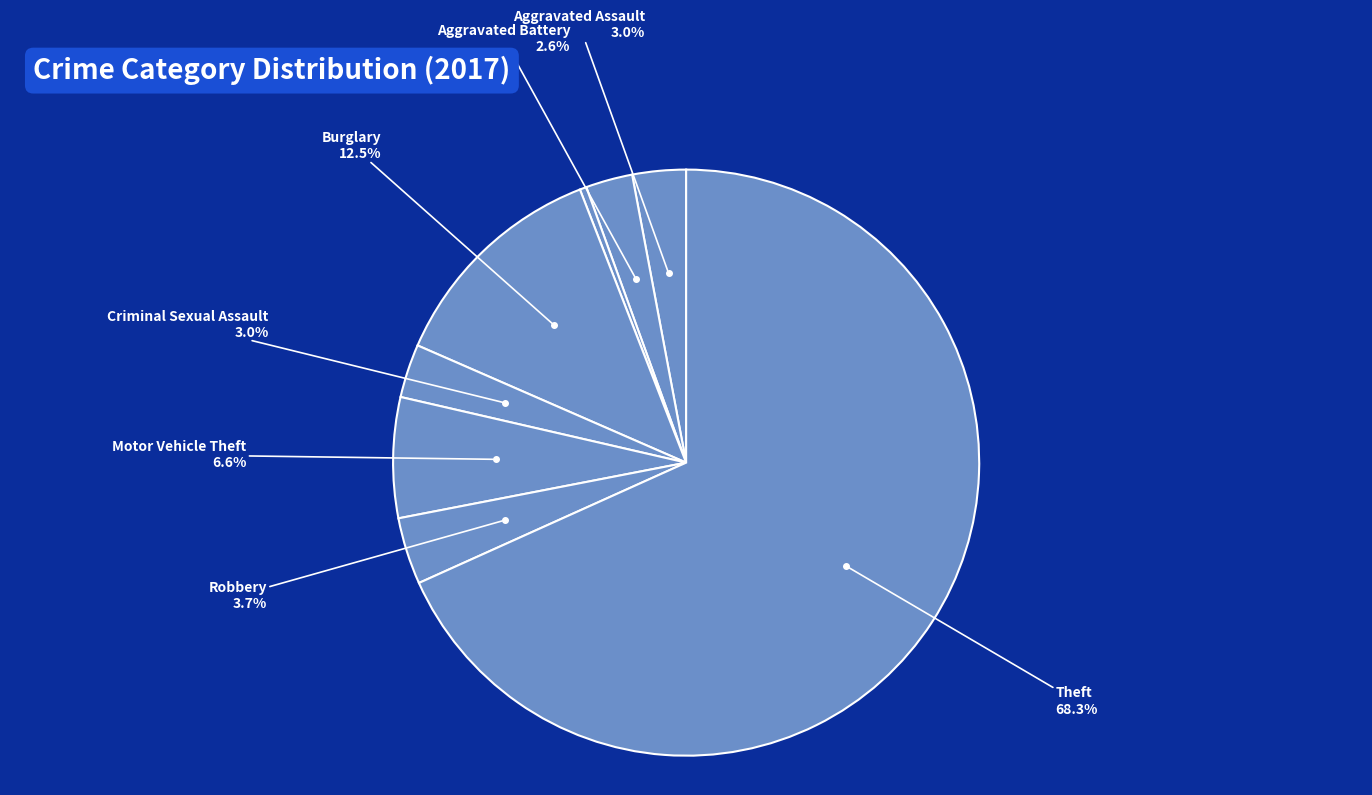

Count the number of slices in the pie.

8